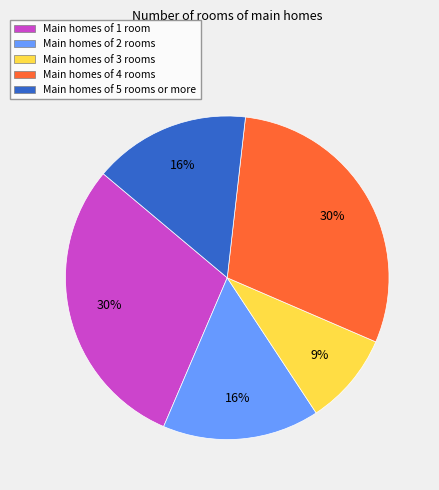

Combined, do Main homes of 2 rooms and Main homes of 1 room account for over 50%?

No